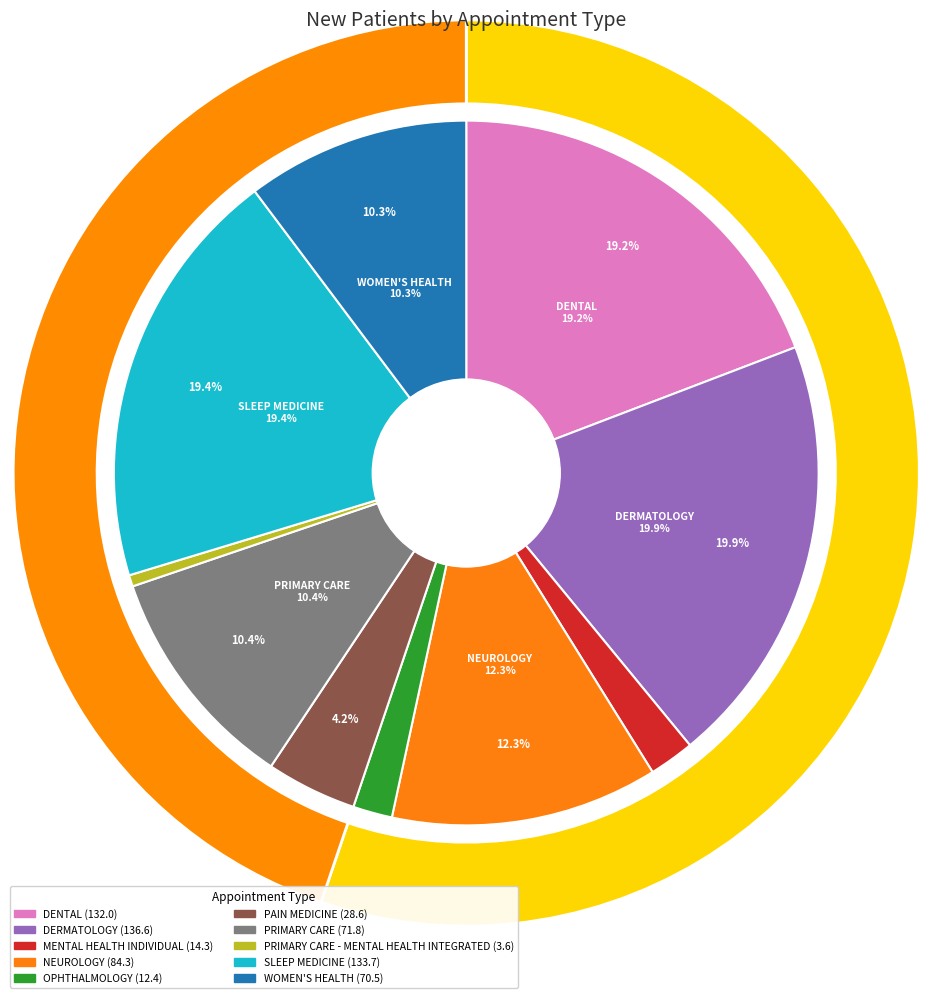

To the nearest percent, what portion does SLEEP MEDICINE represent?

19%